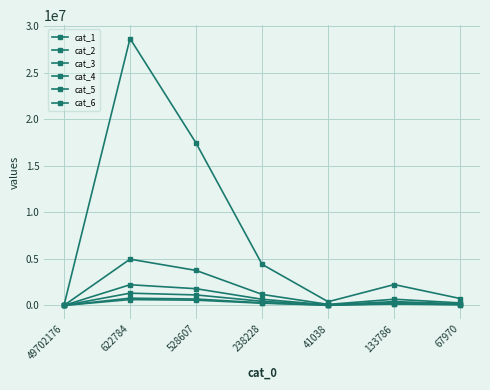

What is the maximum value for cat_6?

625496